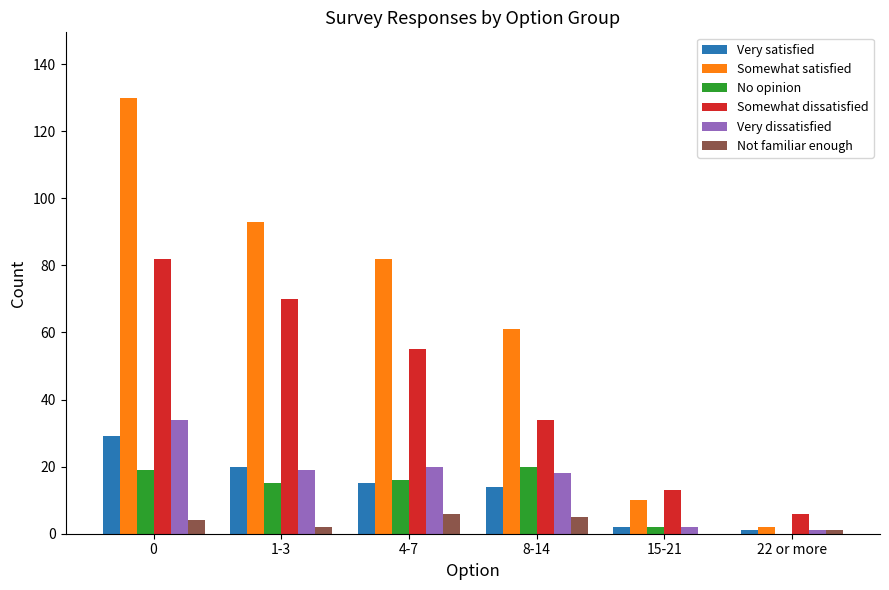

Which series has the largest total across all categories?

Somewhat satisfied